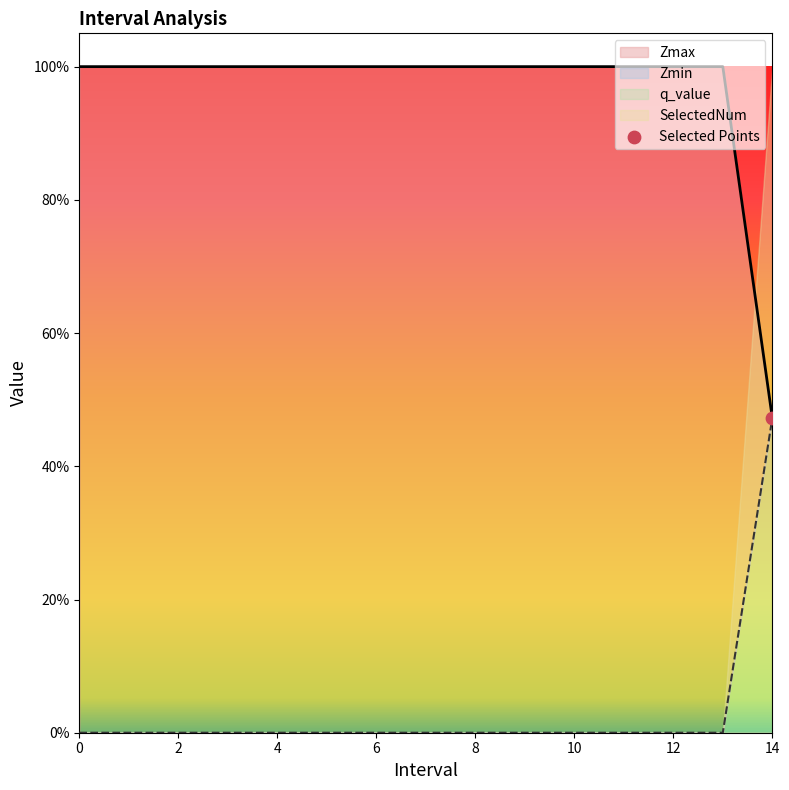

Which series has the widest spread of Y values?

Zmax